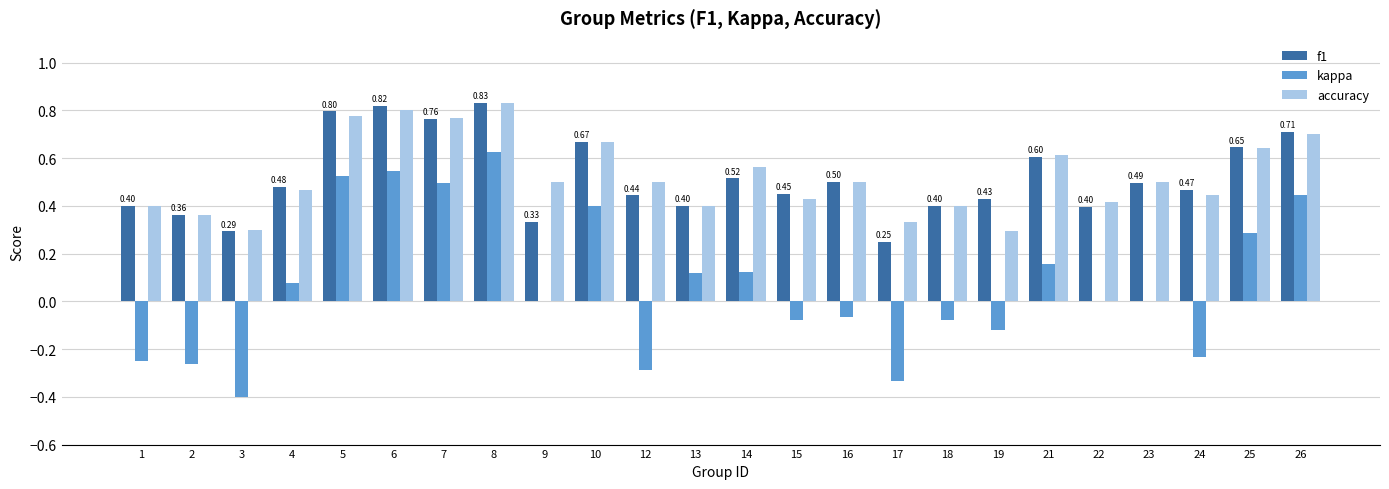

Is it true that f1 equals 0.2 at 19?

False